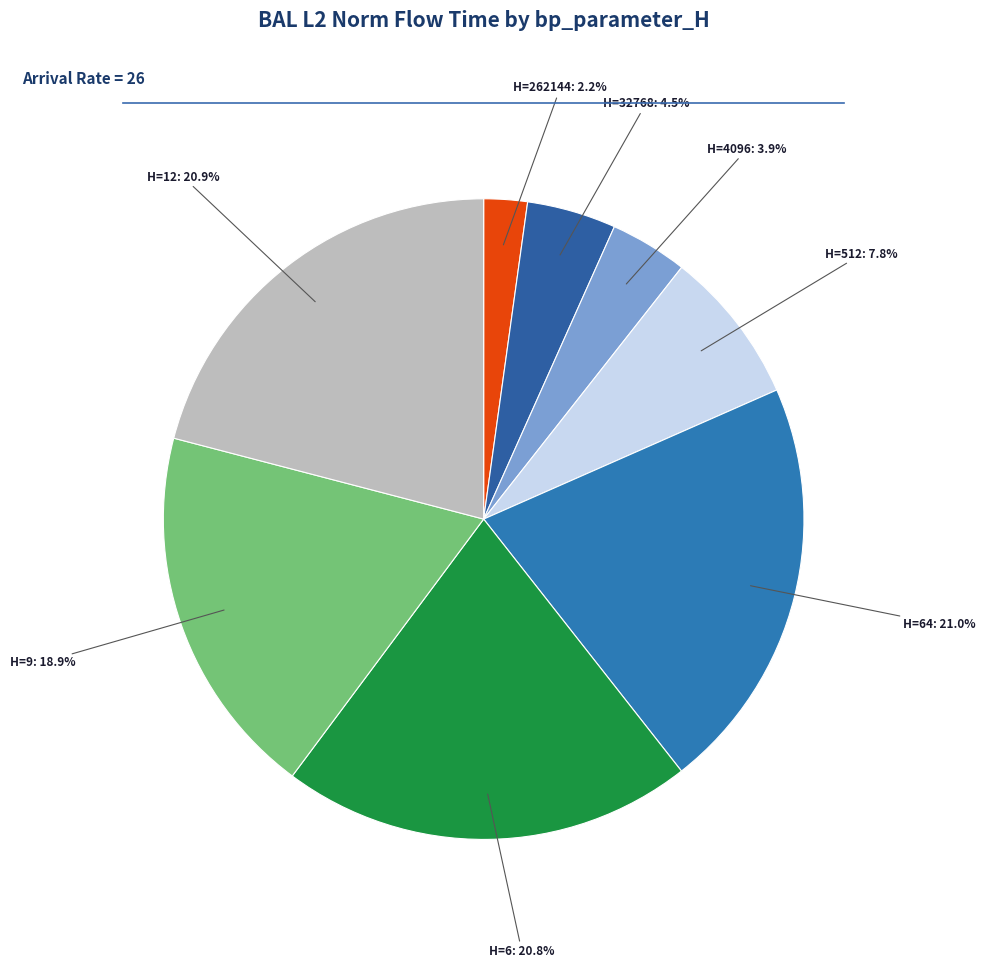

How many slices are in this pie chart?

8